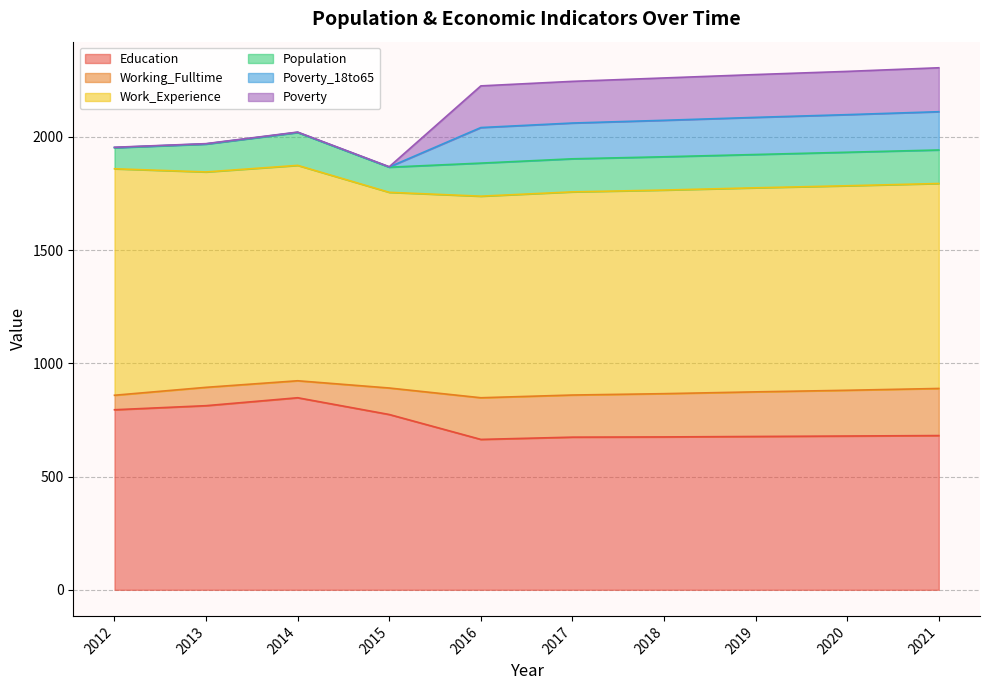

What is the total value across all series at 2018?

2260